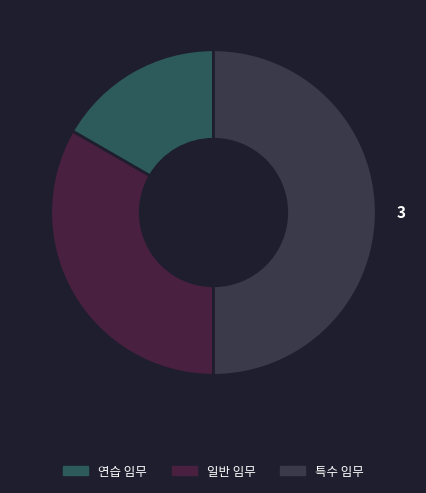

To the nearest percent, what is the combined percentage of 일반 임무 and 연습 임무?

50%